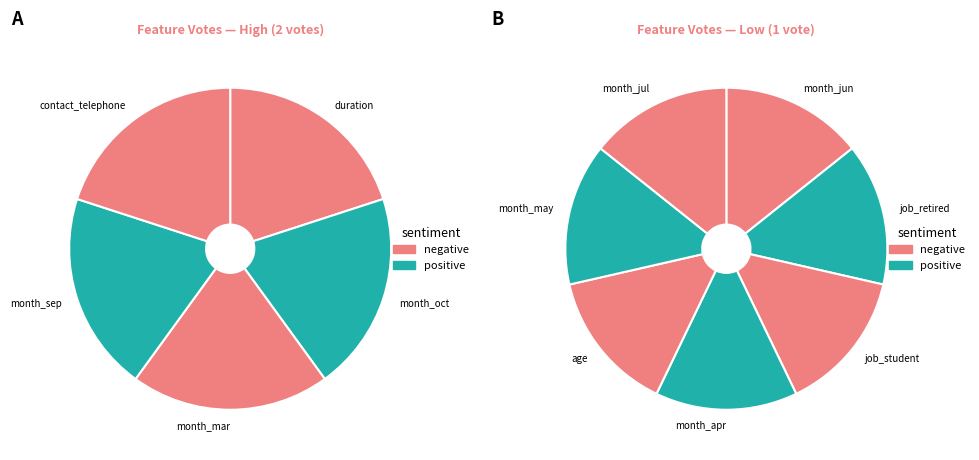

Which has a higher value, job_student or duration?

duration